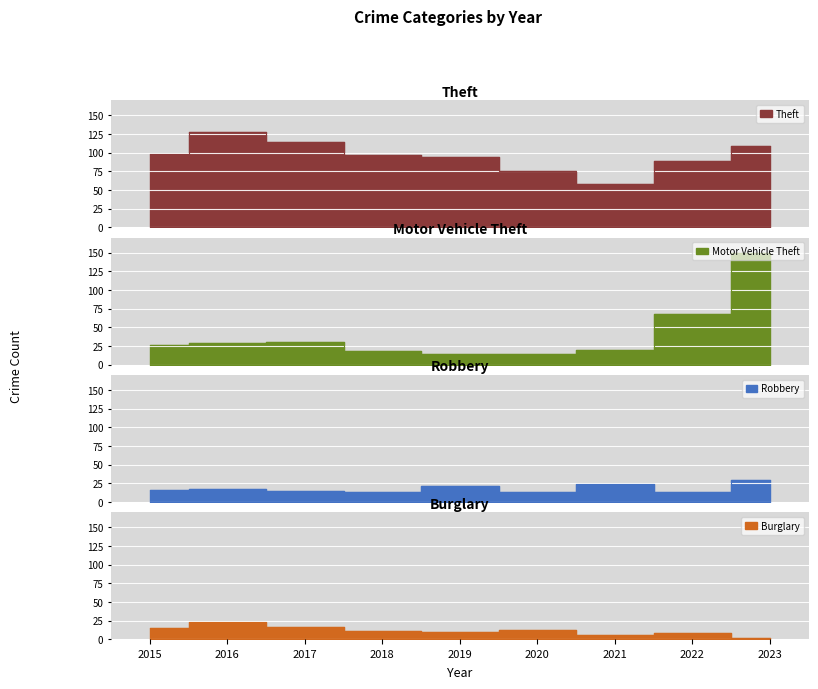

The Theft series shows 51 at 2020. True or false?

False